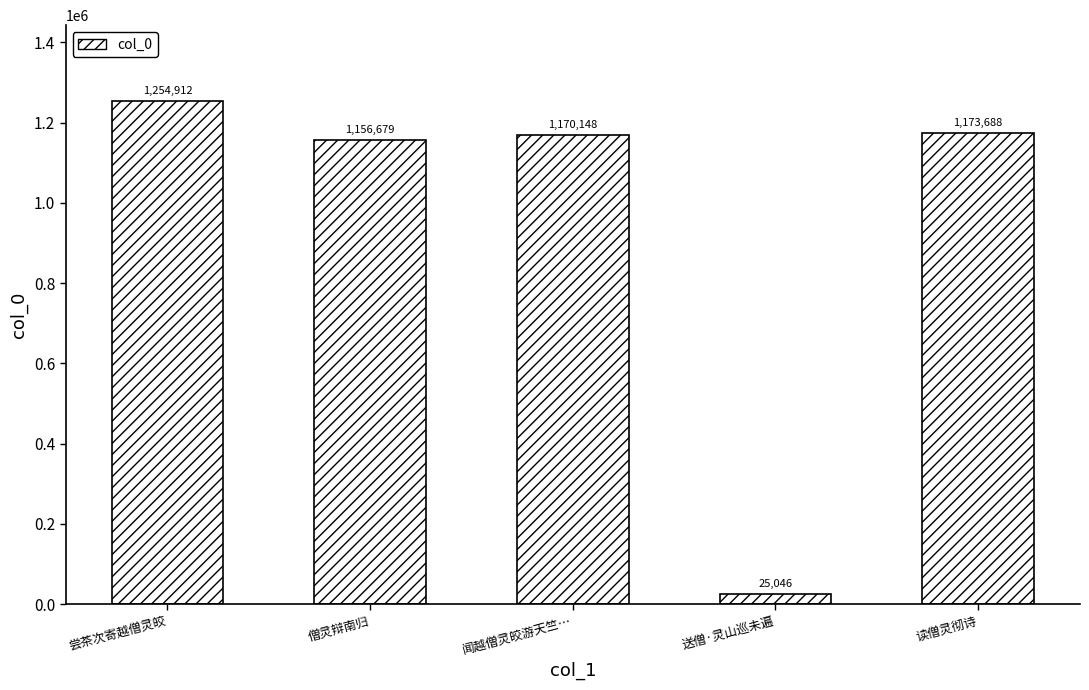

Reading left to right, transcribe all the data shown in this chart.

1254912	1156679	1170148	25046	1173688